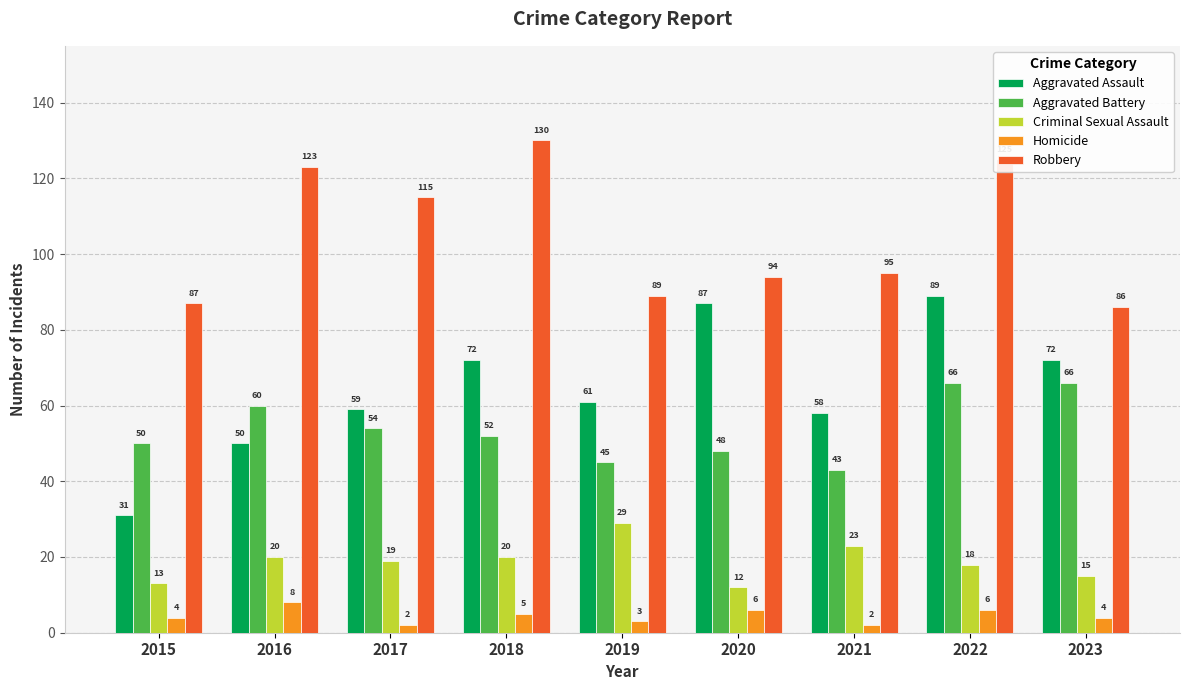

Which series has the largest range (max minus min)?

Aggravated Assault